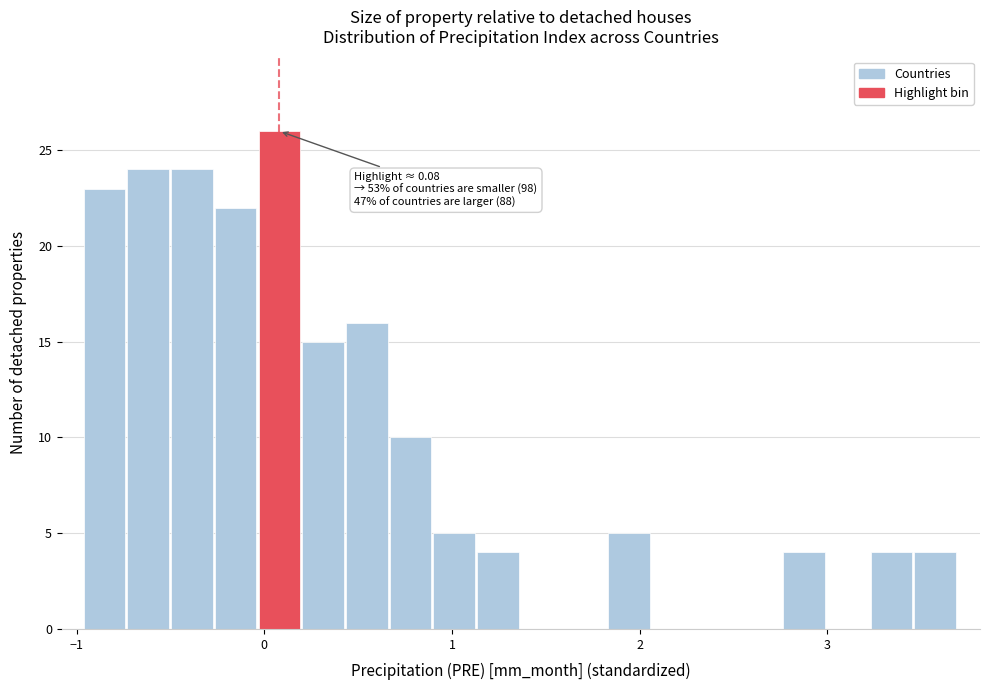

Around what value on the x-axis is the tallest bar? Give the approximate position of its centre, as read against the axis.

0.1